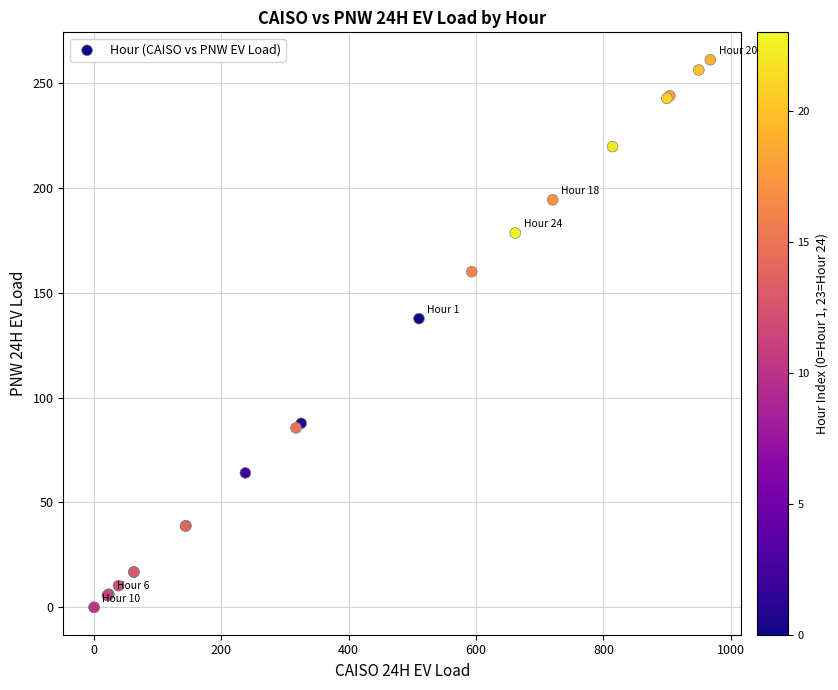

What Y value in the scatter plot is closest to 130?

137.6